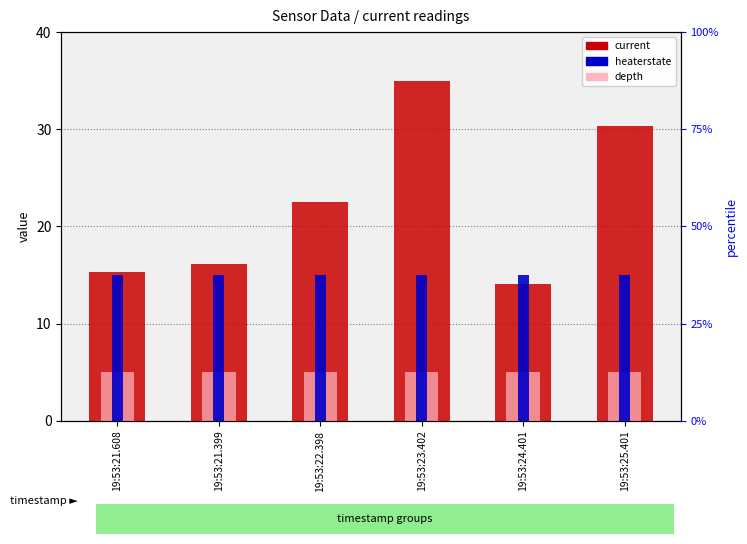

The value of depth at 19:53:25.401 is 1.9. True or false?

False